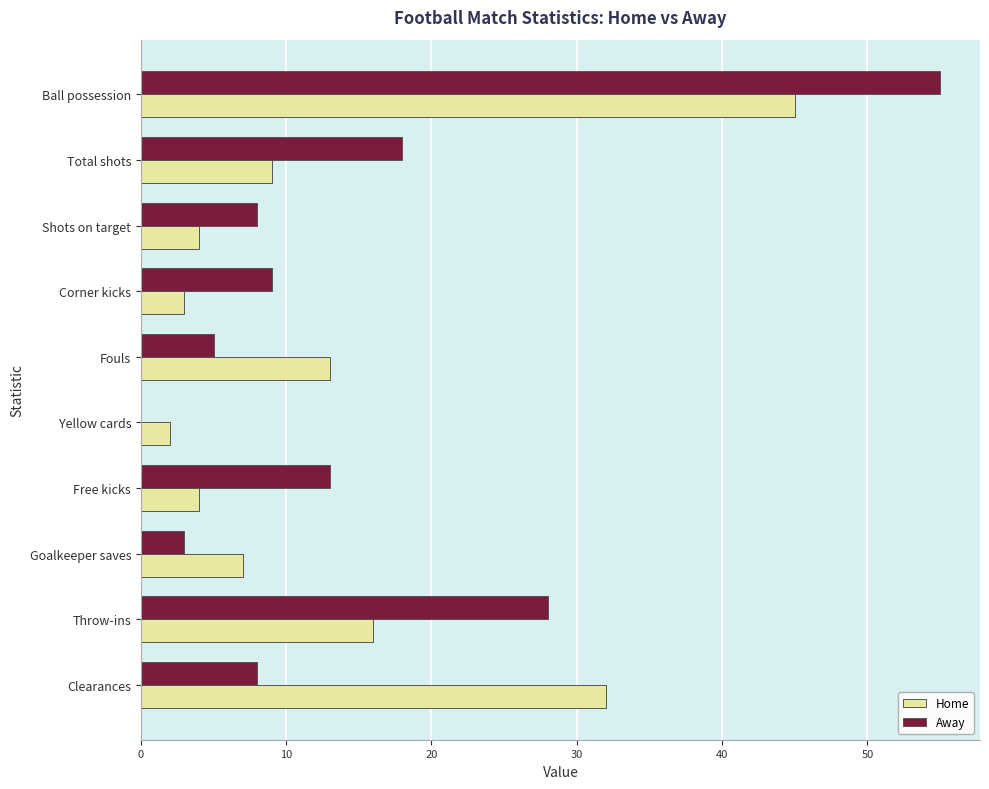

What is the sum of all Home values?

135